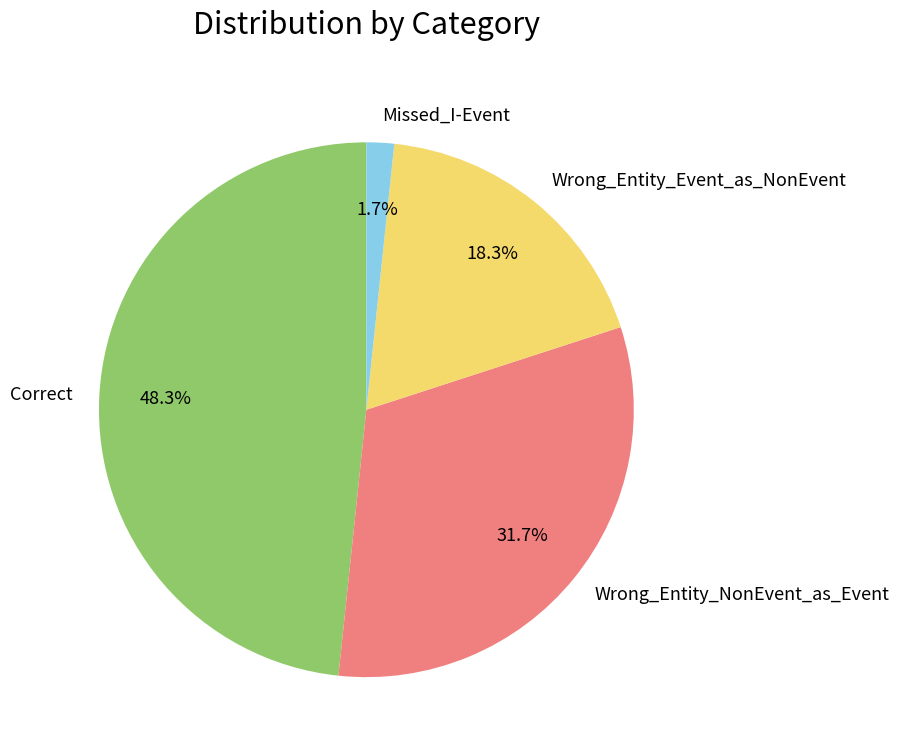

What portion of the pie excludes Wrong_Entity_NonEvent_as_Event?

68.3%